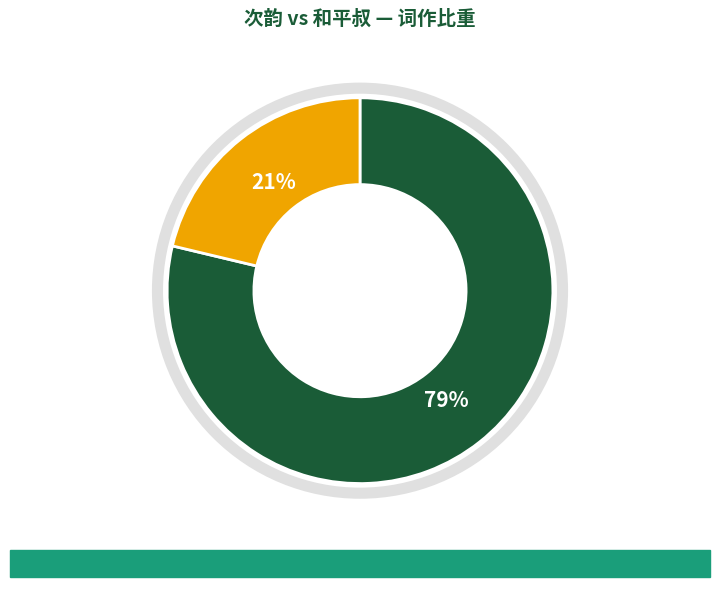

Count the number of slices in the pie.

2